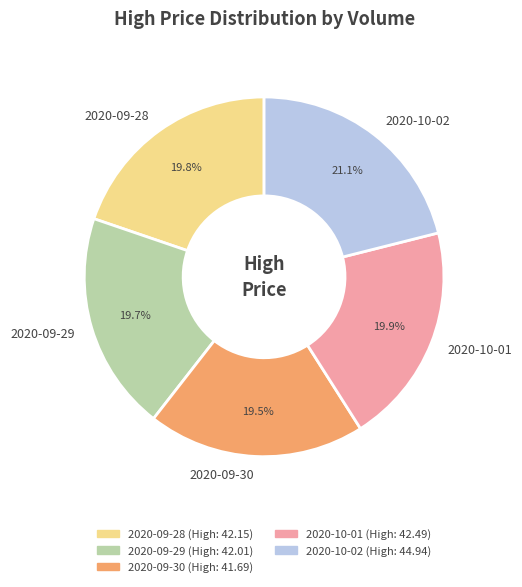

What portion of the pie excludes 2020-10-02?

78.9%